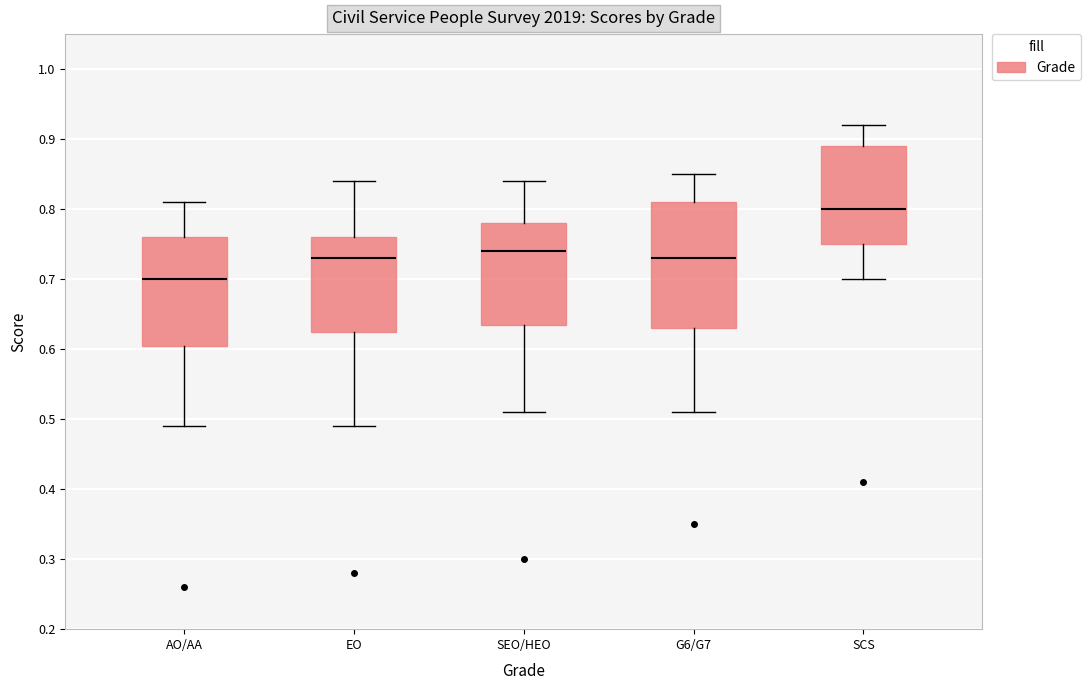

Which box has the lowest median line?

AO/AA